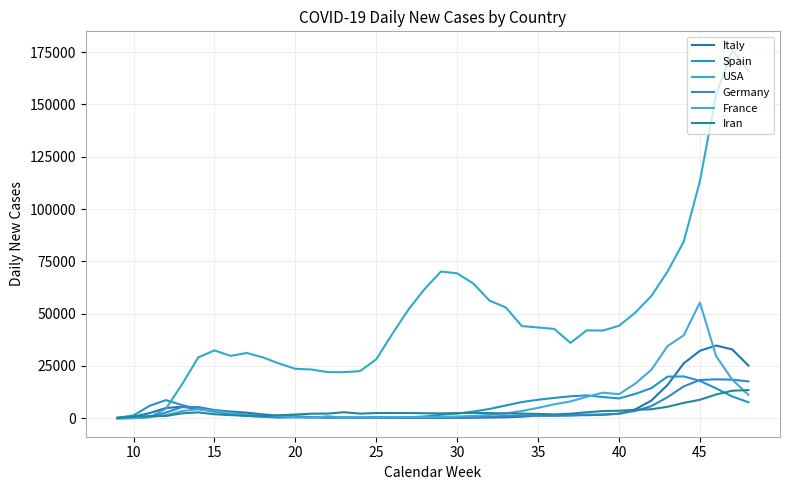

How many lines are shown in the chart?

6